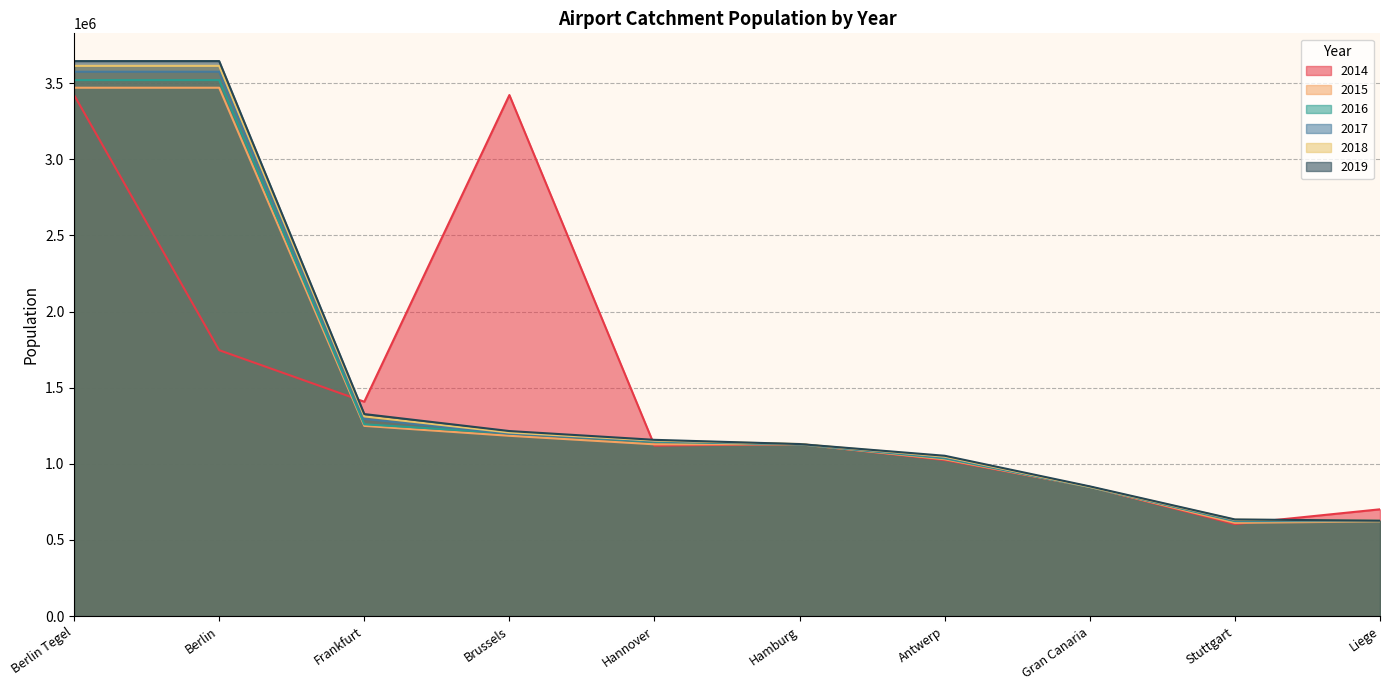

What is the total value across all series at Hamburg?

6775749